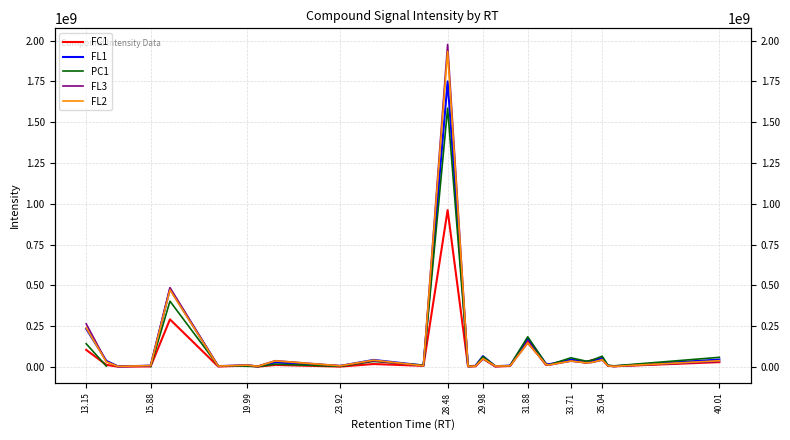

Is this an area chart (filled region under the line)?

No